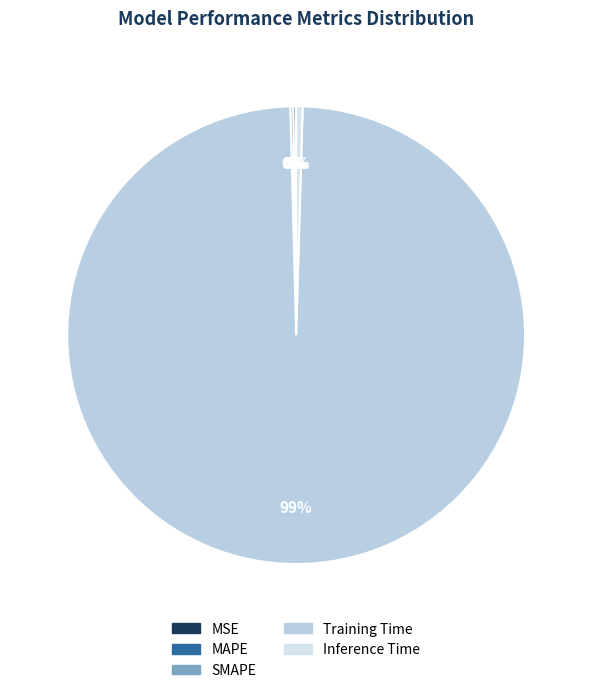

Combined, what portion of the pie is MAPE and SMAPE?

0.4%